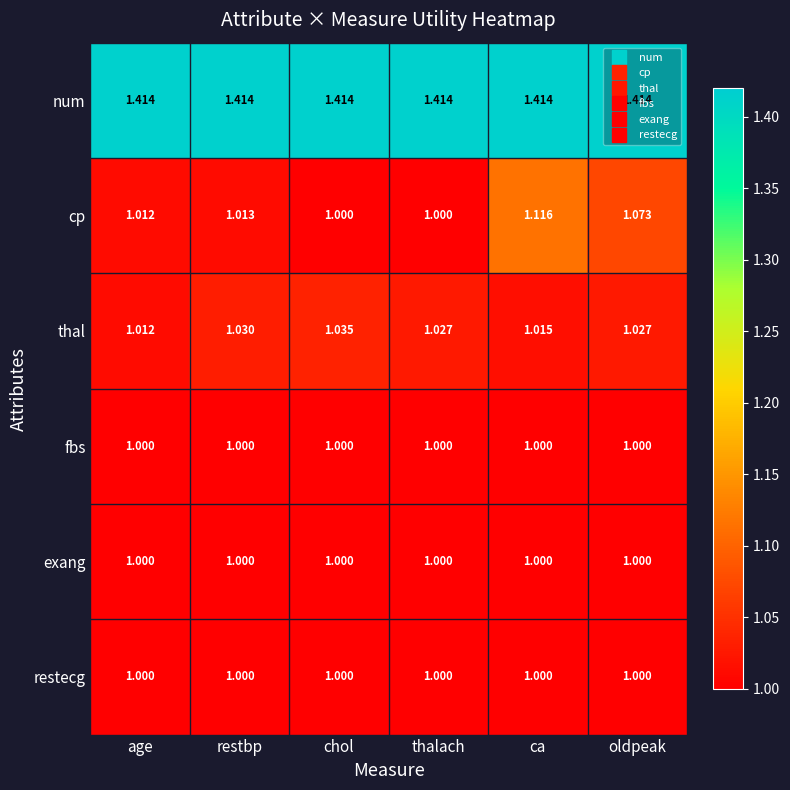

At which label is thal closest to 1?

age